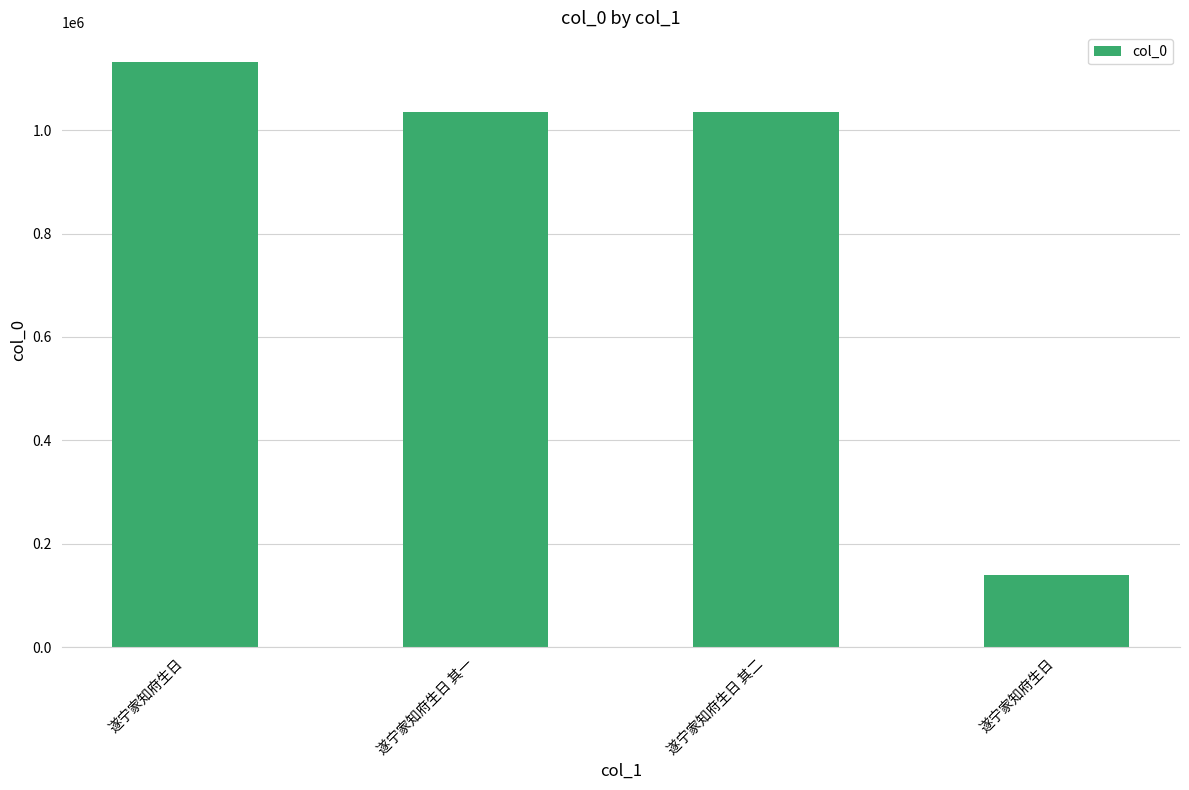

How many bars are there in total?

4